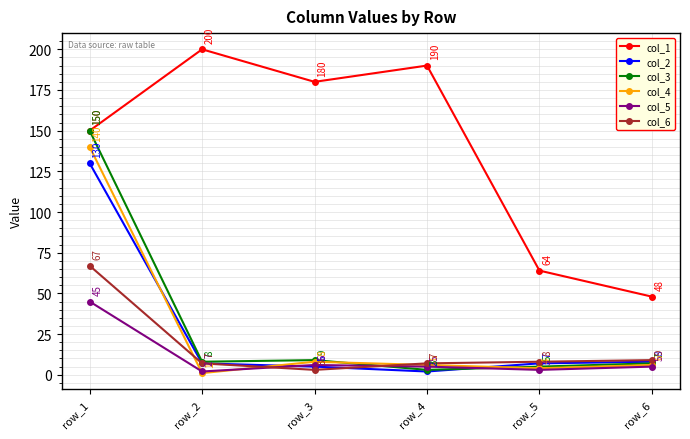

What is the average value of the col_1 series?

139